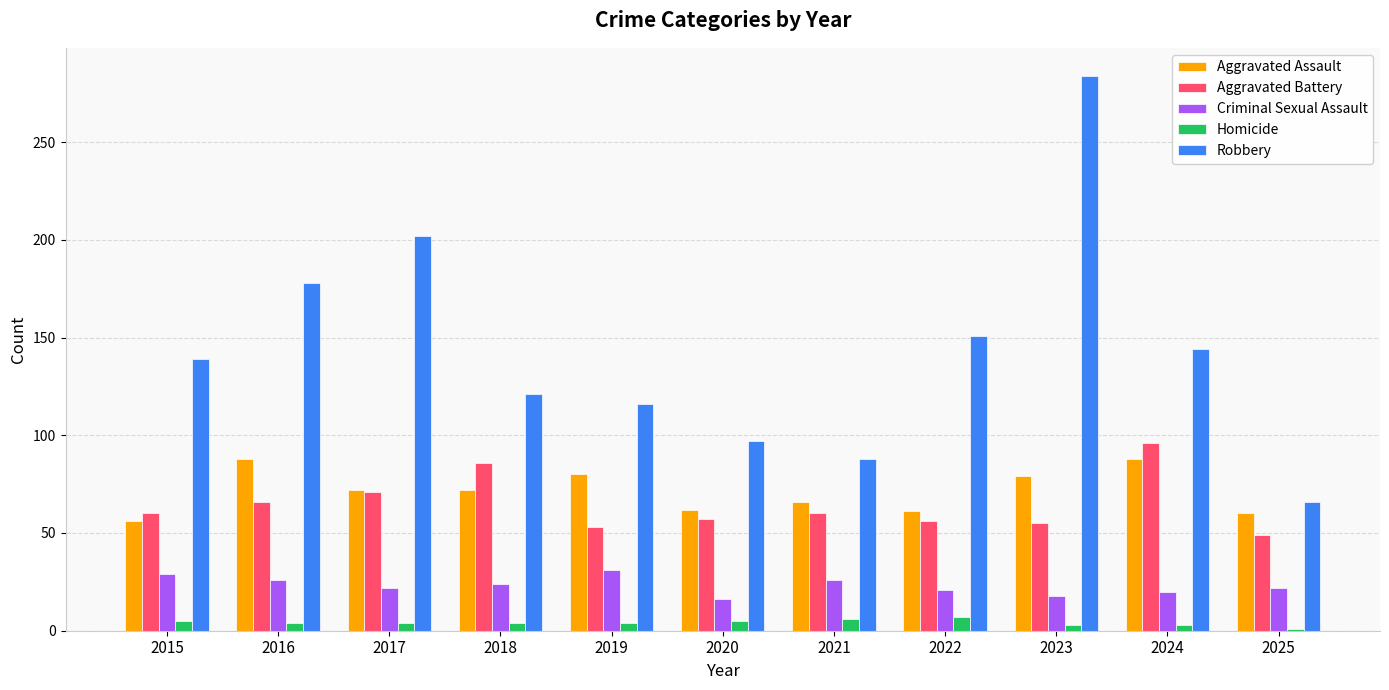

List the series in order of their peak value, lowest first.

Homicide, Criminal Sexual Assault, Aggravated Assault, Aggravated Battery, Robbery